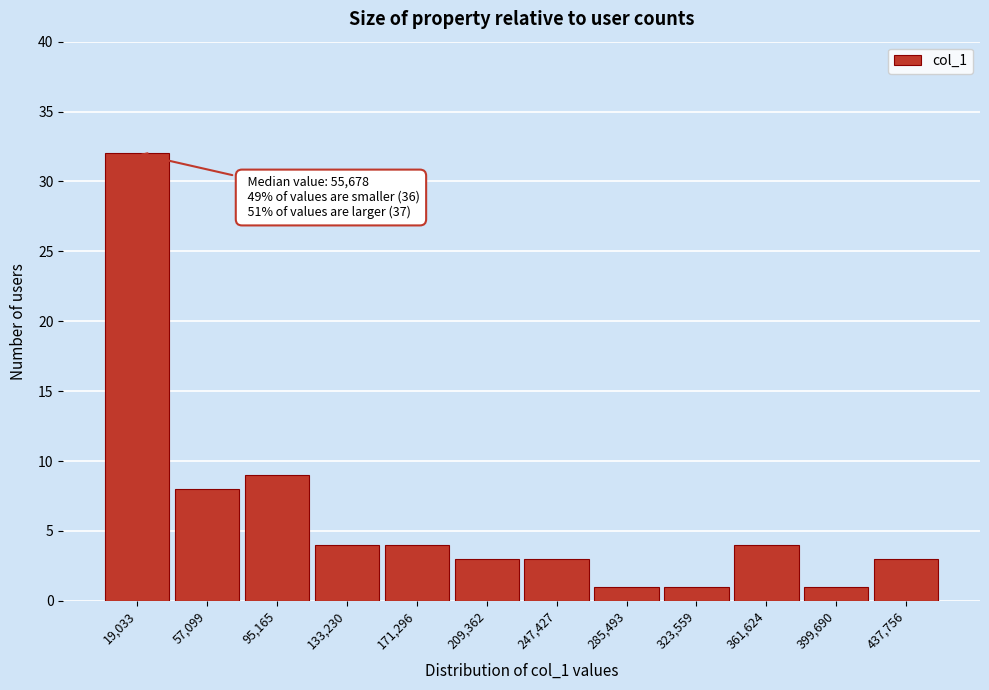

Over which range of the x-axis is the bar tallest?

0 to 40000